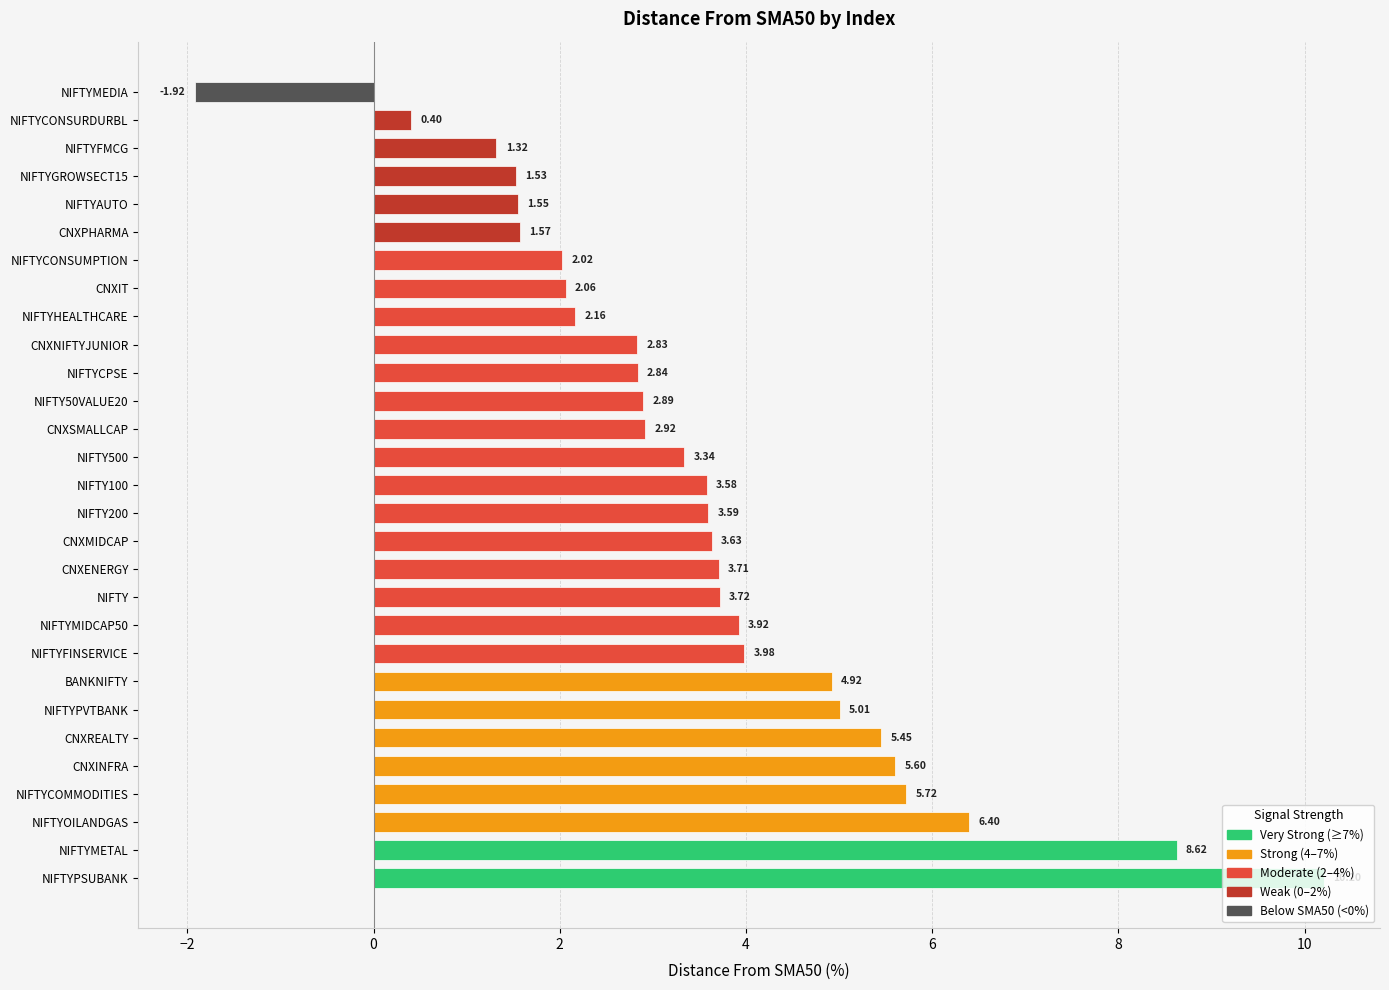

What is the difference between the maximum and minimum values?

12.1